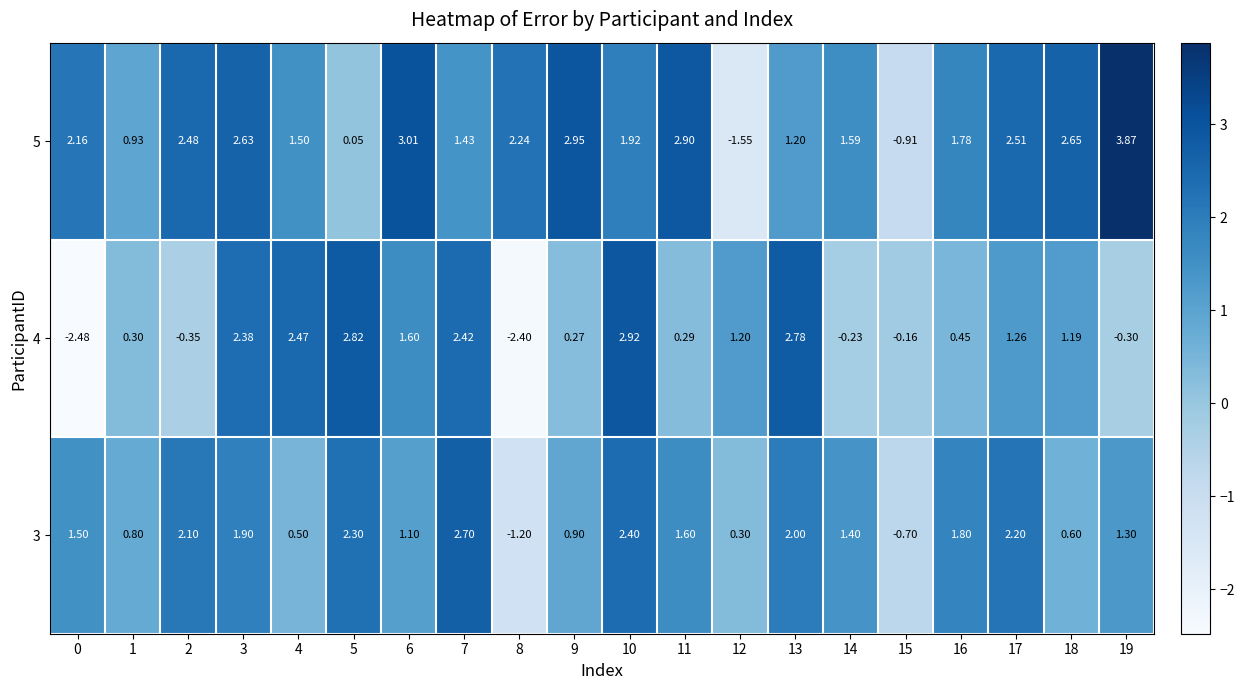

Is the value of 5 at 18 greater than the value of 4 at 13?

No